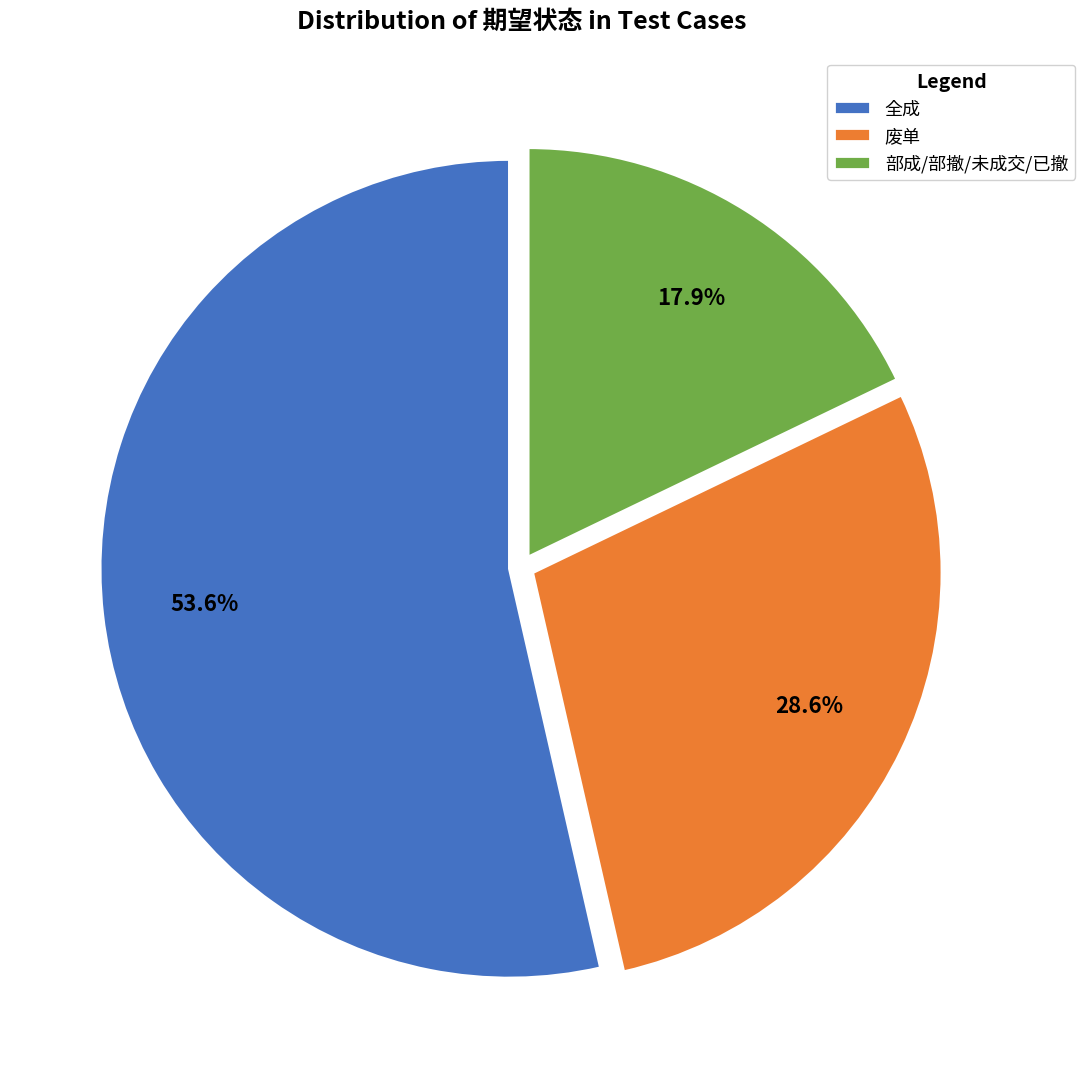

Does 全成 account for over 50% of the chart?

Yes